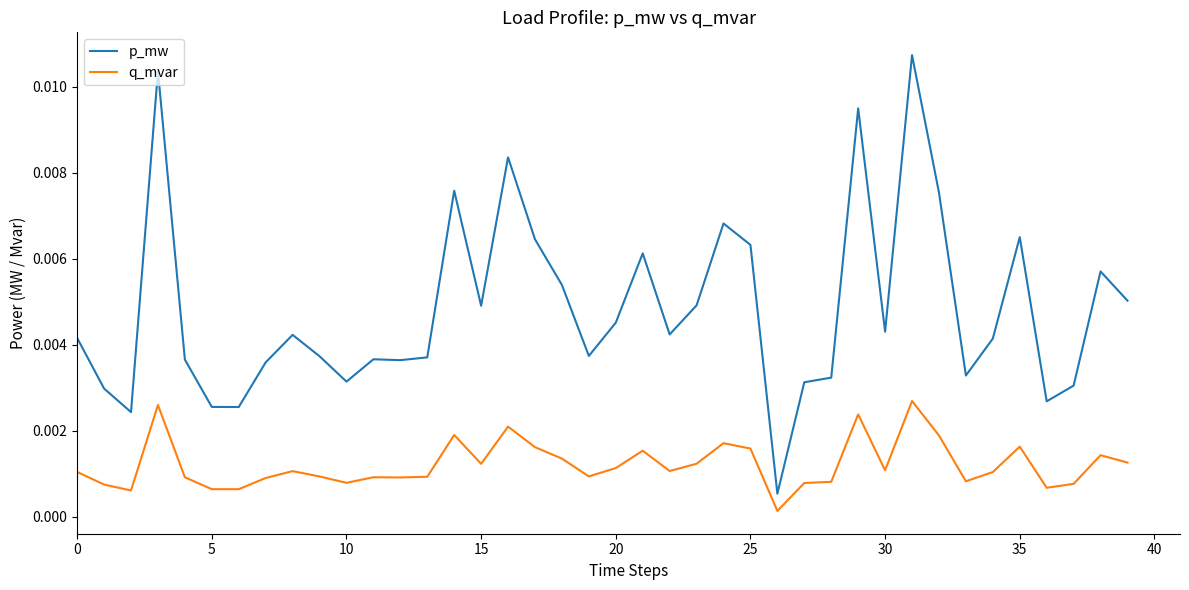

Rank the series by their average value, from highest to lowest.

p_mw, q_mvar